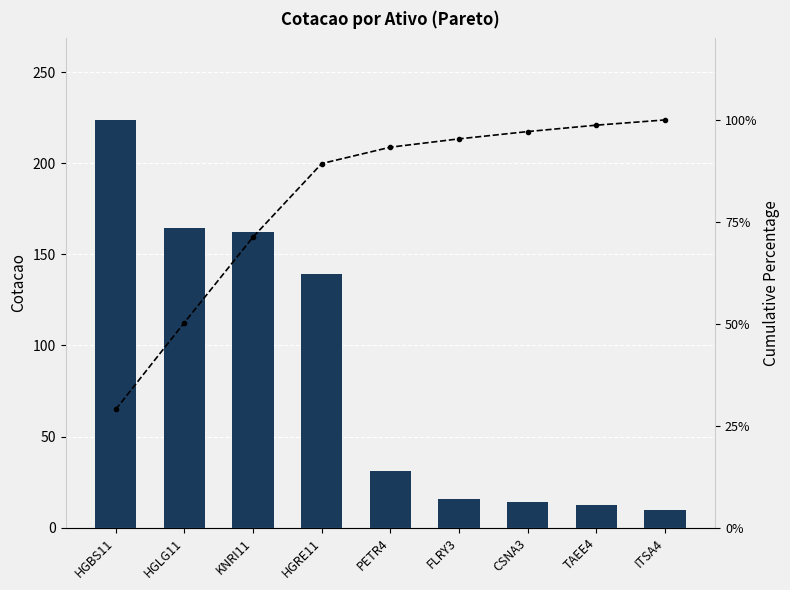

The Cumulative % series shows 27.6 at PETR4. True or false?

False